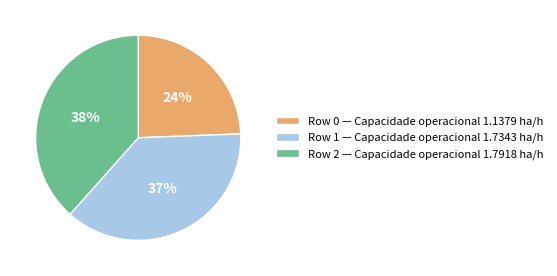

To the nearest percent, what percentage of the pie is Row 1?

37%